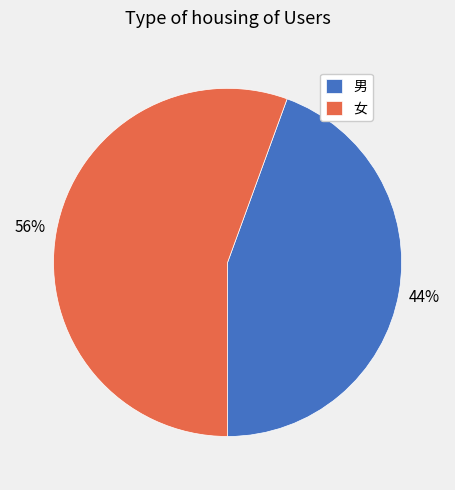

To the nearest percent, what is the average slice percentage?

50%